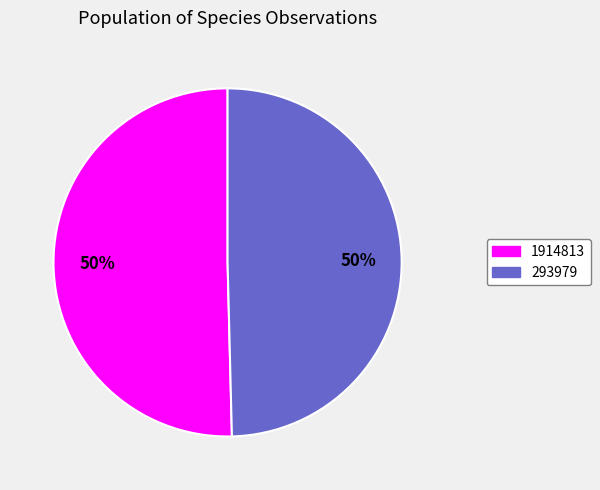

What is the largest slice in the pie chart?

1914813